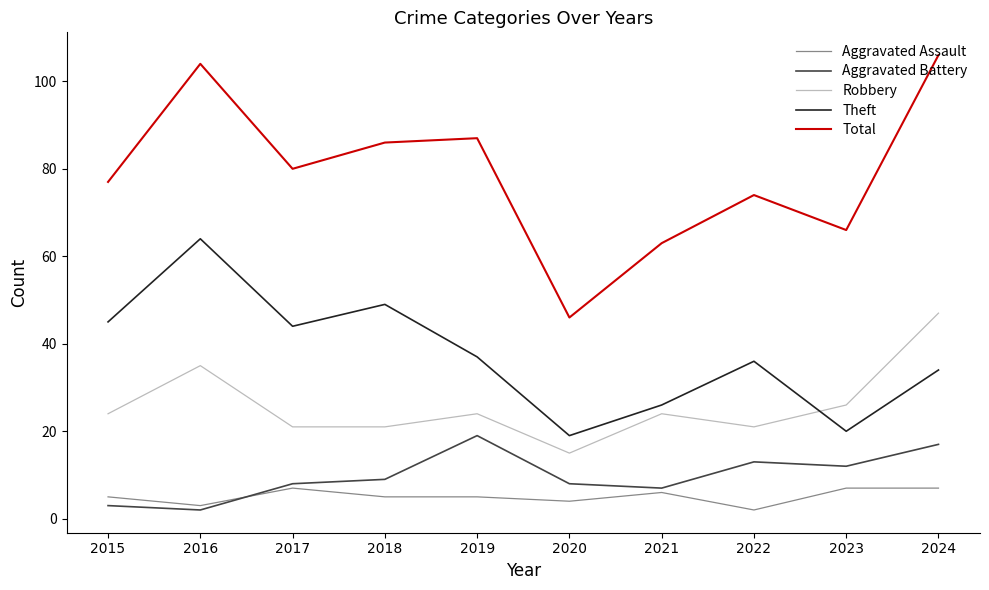

Which series has the widest spread of values?

Total